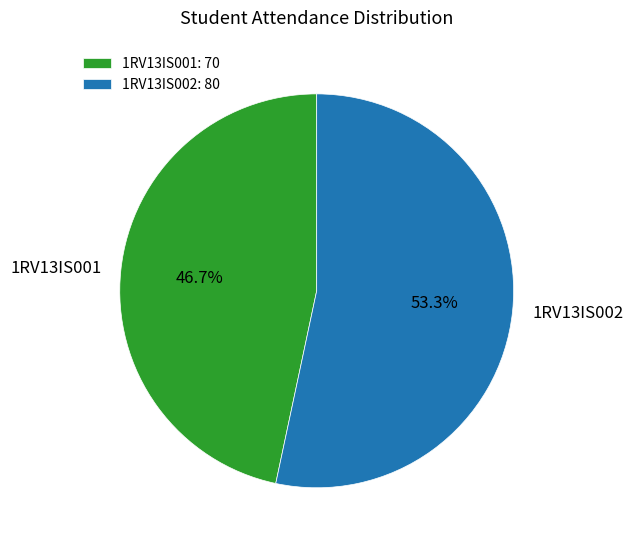

Between 1RV13IS002 and 1RV13IS001, which is larger?

1RV13IS002